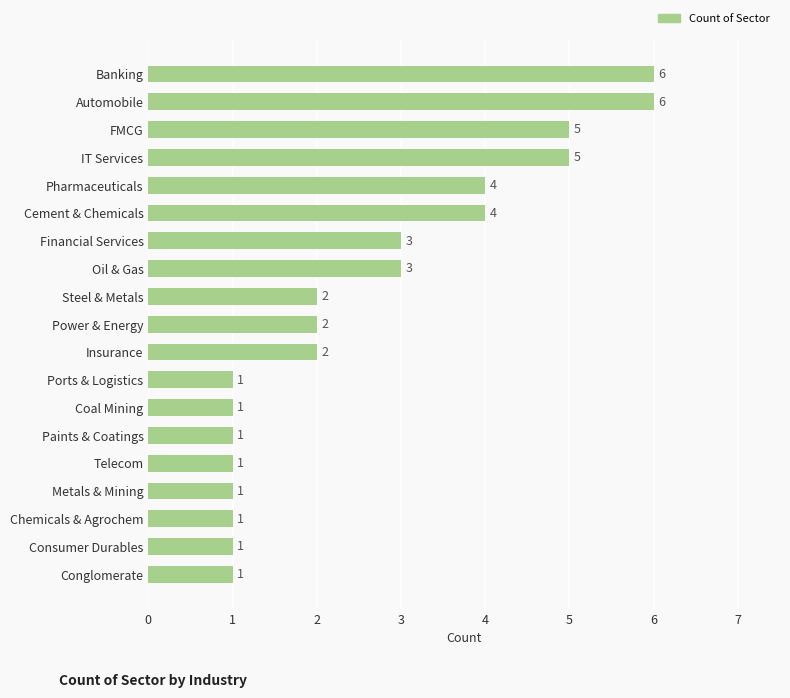

What is the maximum value shown in the chart?

6